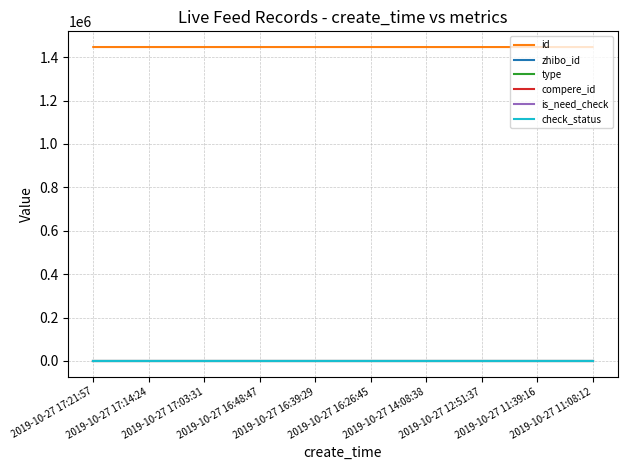

Read the id value at 2019-10-27 14:08:38.

1446372